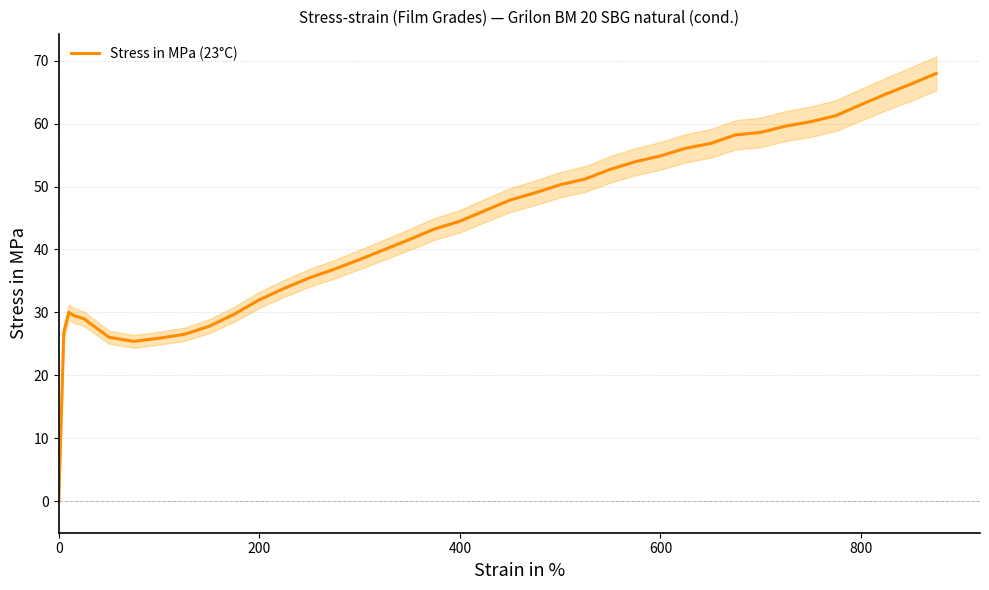

How many distinct data groups are displayed?

1